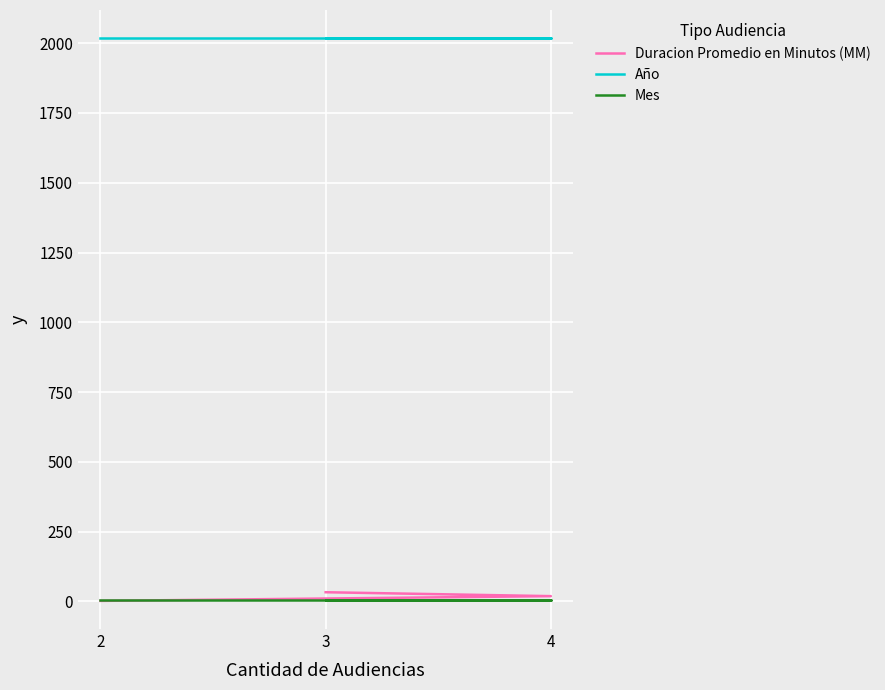

Reading left to right, extract all data points from this chart.

Duracion Promedio en Minutos (MM): 2=2	4=19	3=33
Año: 2=2018	4=2018	3=2018
Mes: 2=6	4=6	3=6